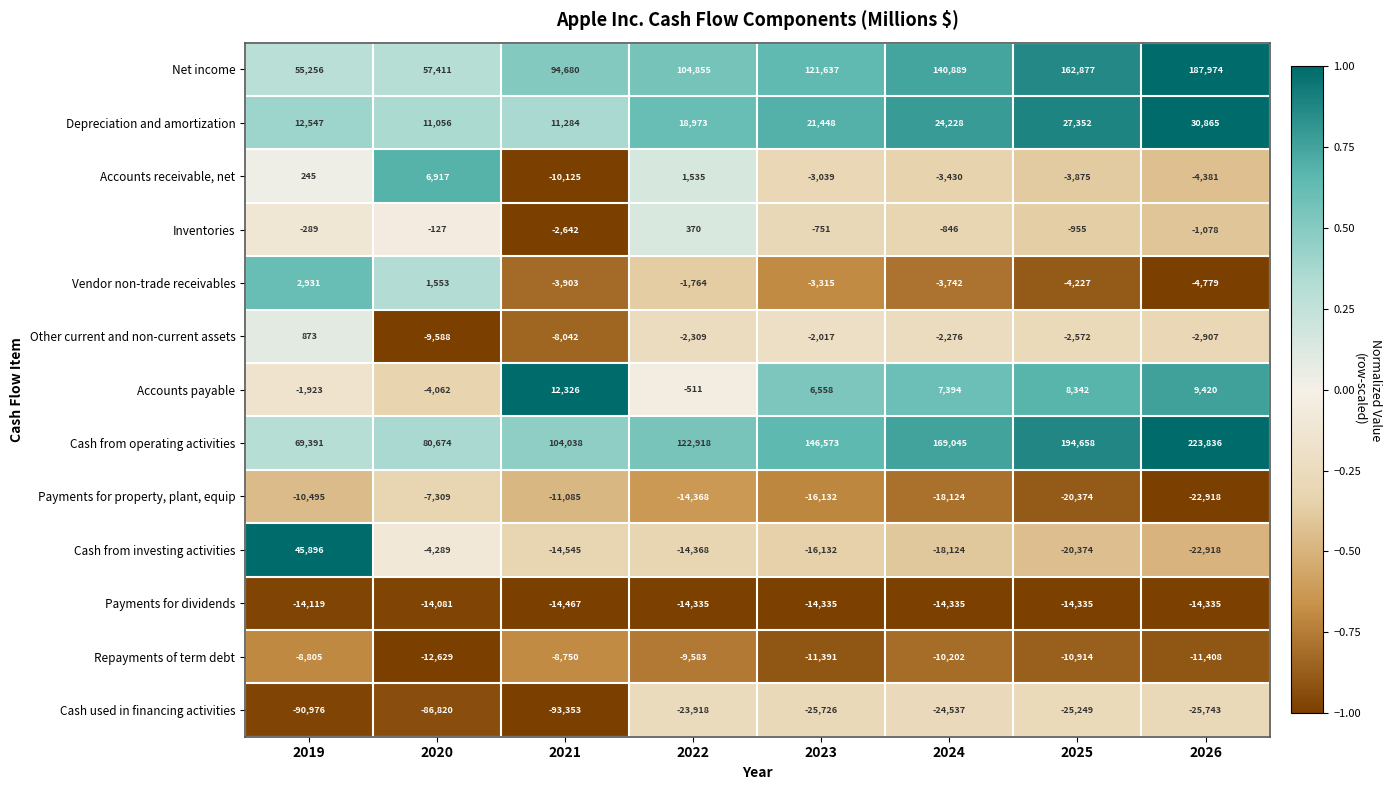

Between 2024 and 2026, which series saw the biggest shift?

Cash from operating activities